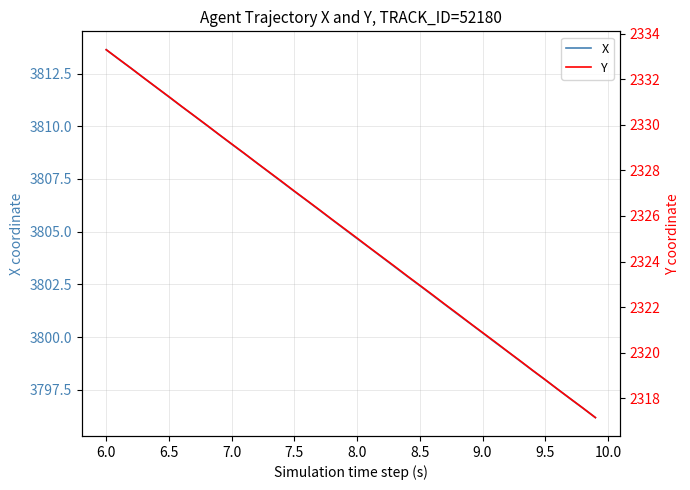

What is the minimum value for X?

3796.2